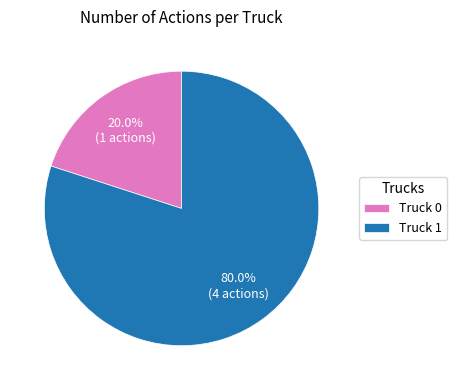

To the nearest percent, what is the difference between the Truck 0 and Truck 1 slice percentages?

60%